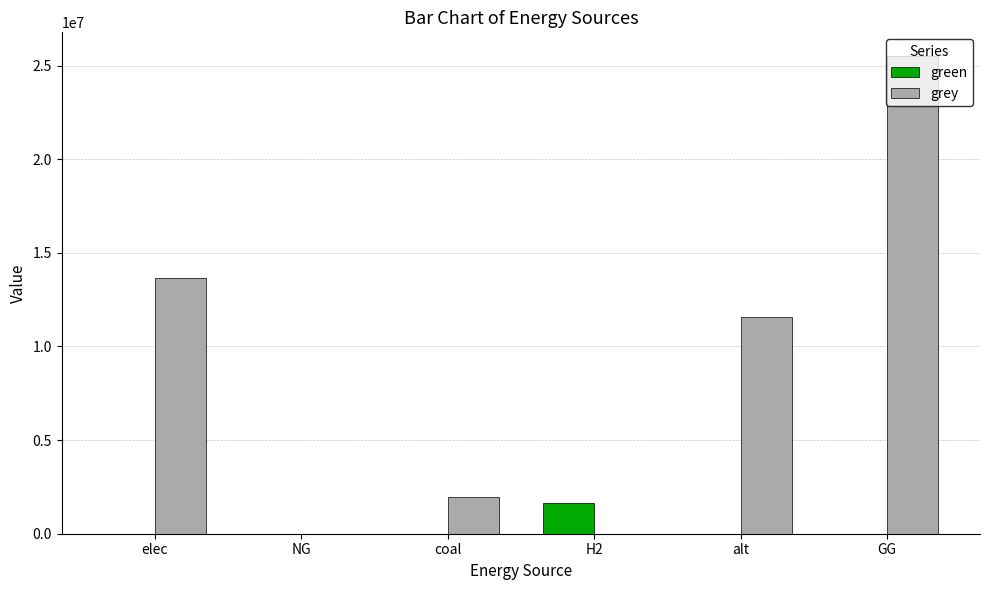

Which series has the largest range (max minus min)?

grey